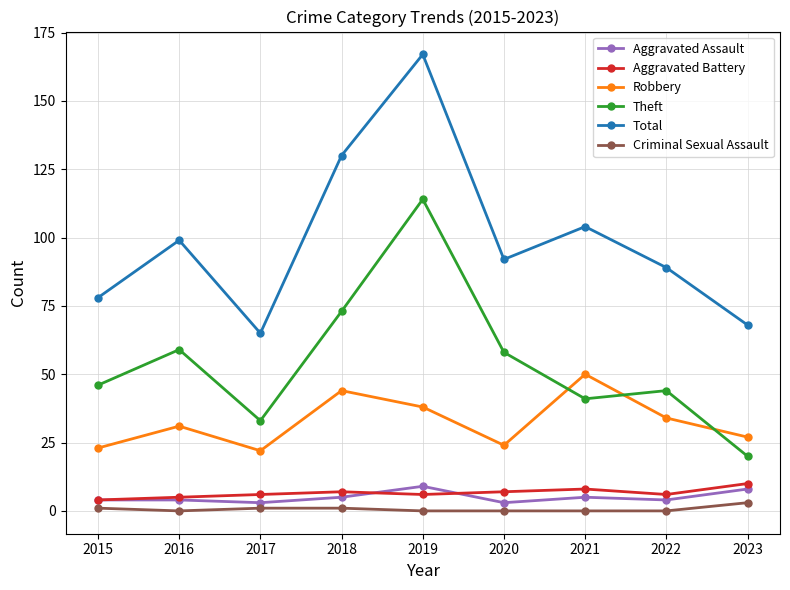

Which series changed the most between 2020 and 2021?

Robbery